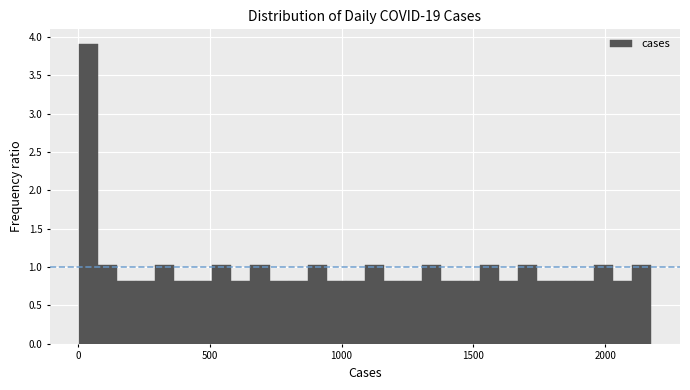

Around what value on the x-axis is the tallest bar? Give the approximate position of its centre, as read against the axis.

50